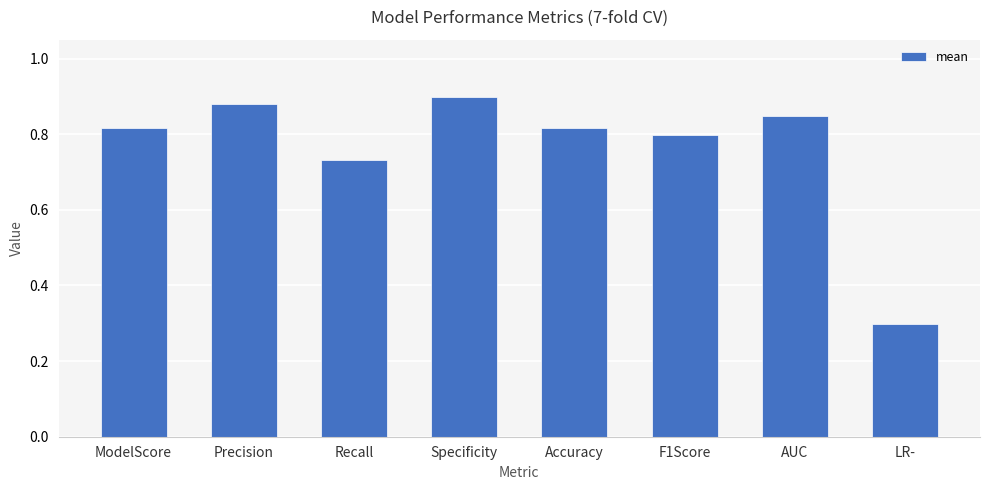

What is the difference between the second highest and minimum values?

0.6